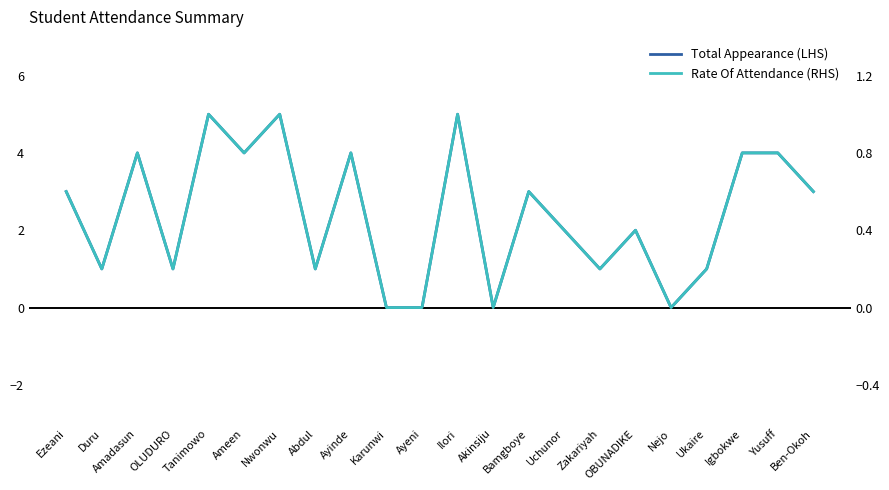

What are all the series names shown in the legend?

Total Appearance (LHS), Rate Of Attendance (RHS)